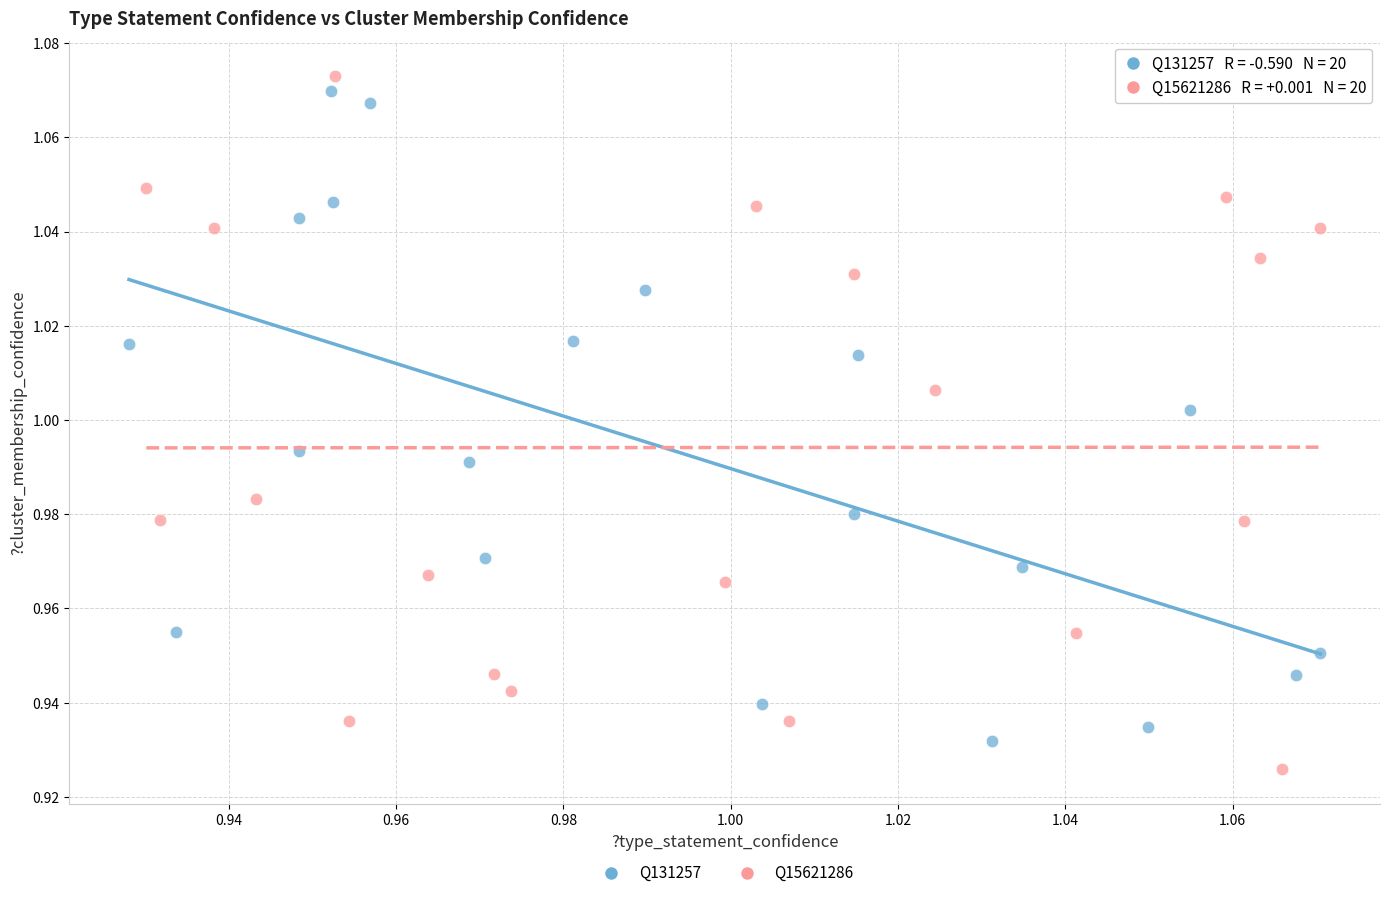

Which series contains the lowest Y value?

Q15621286